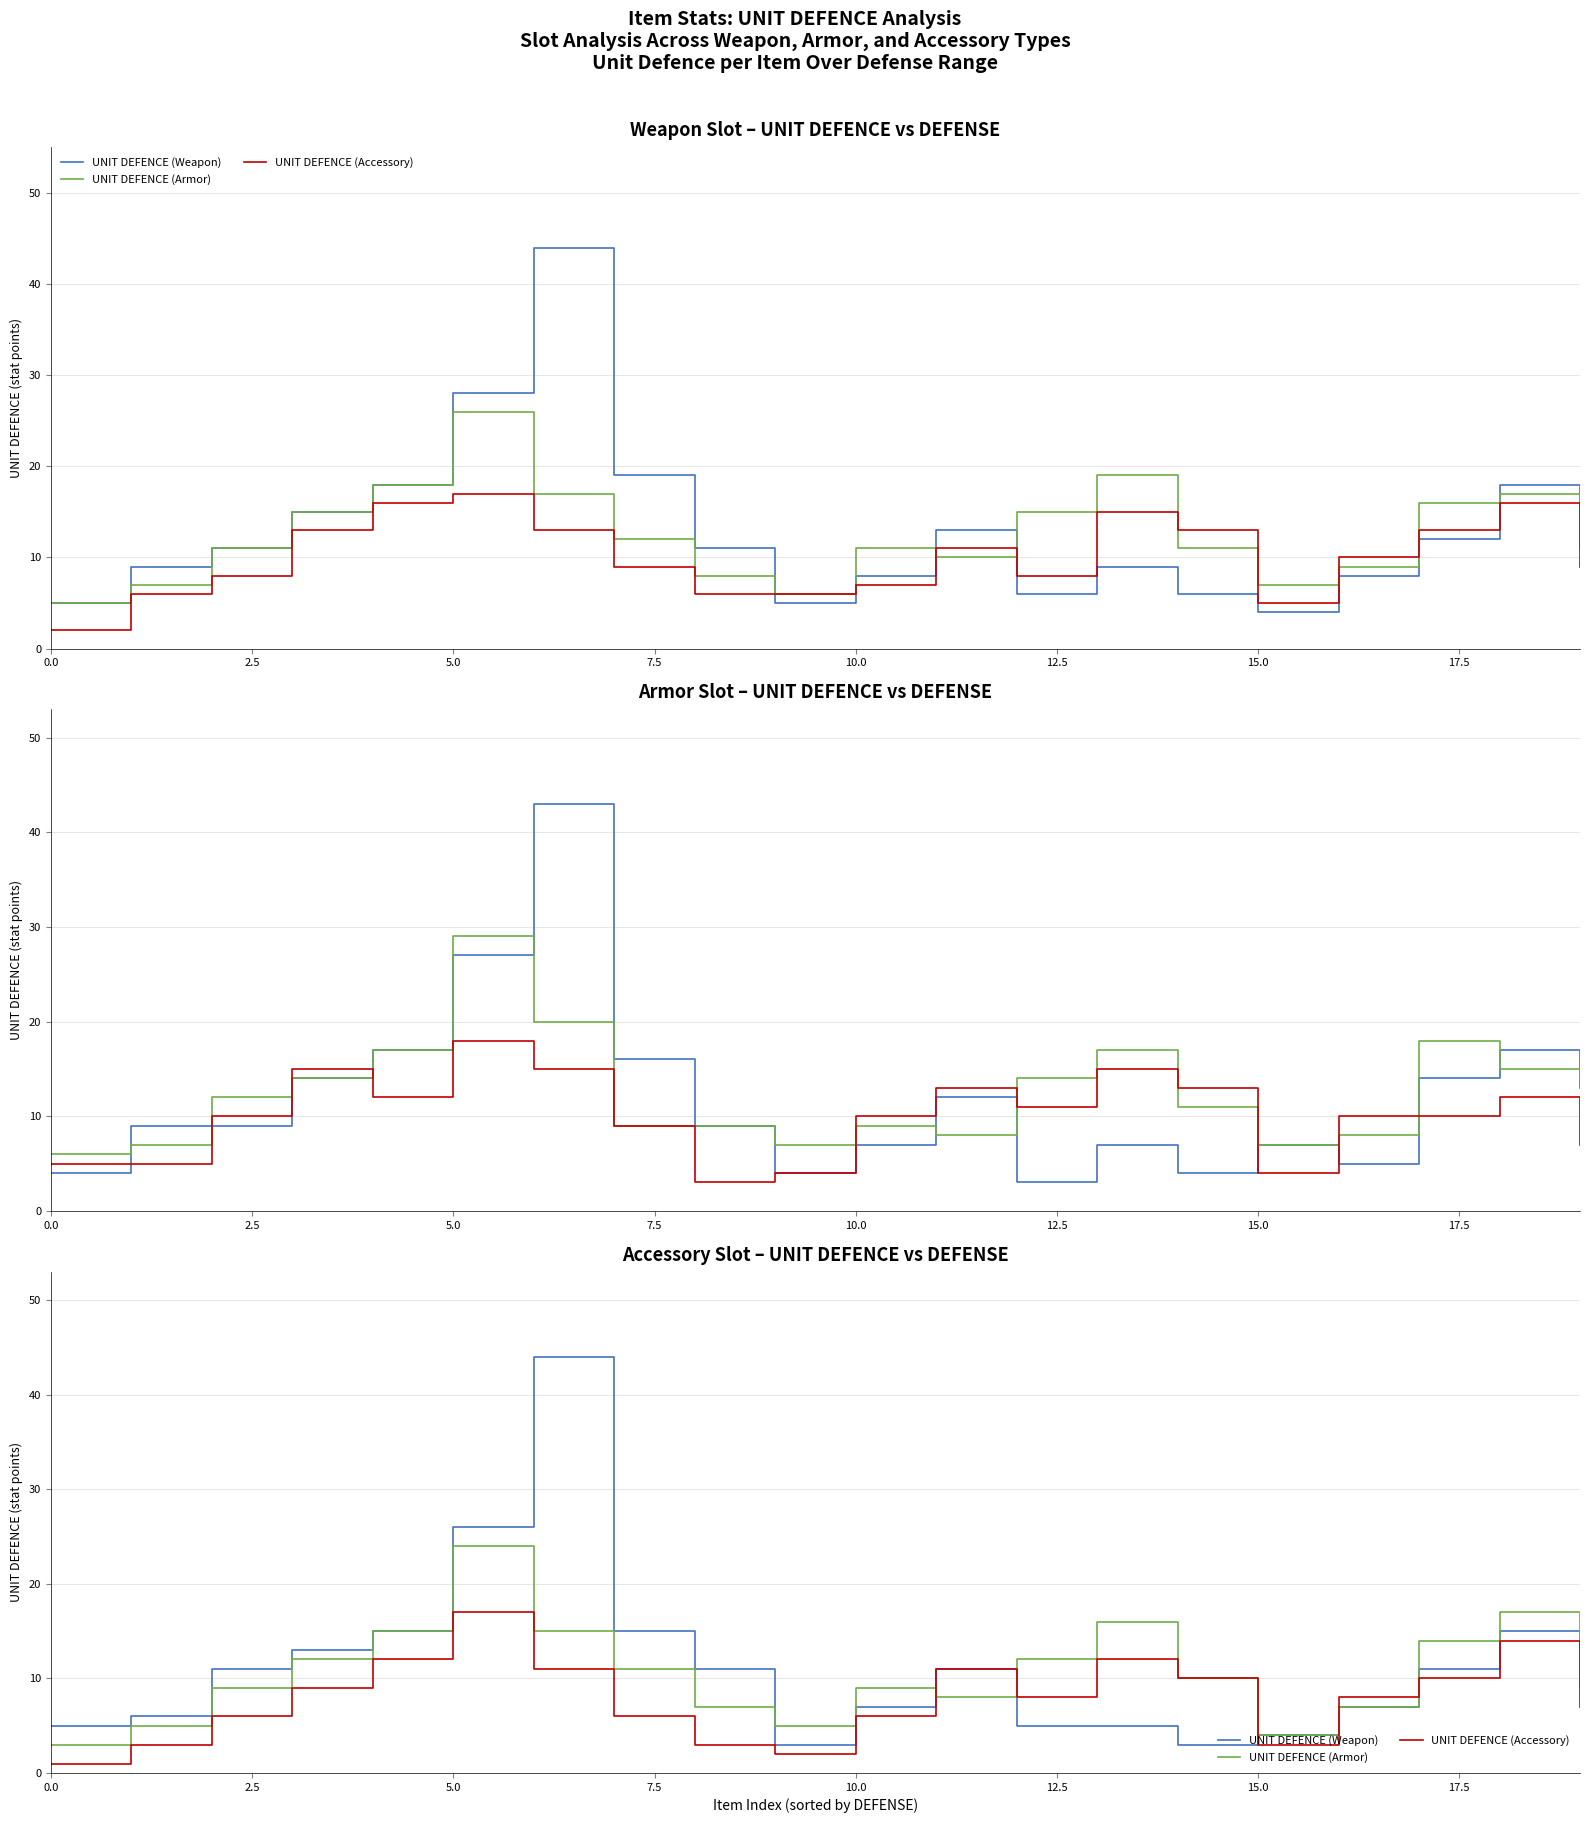

What is the label of the 1st point from the right?

19